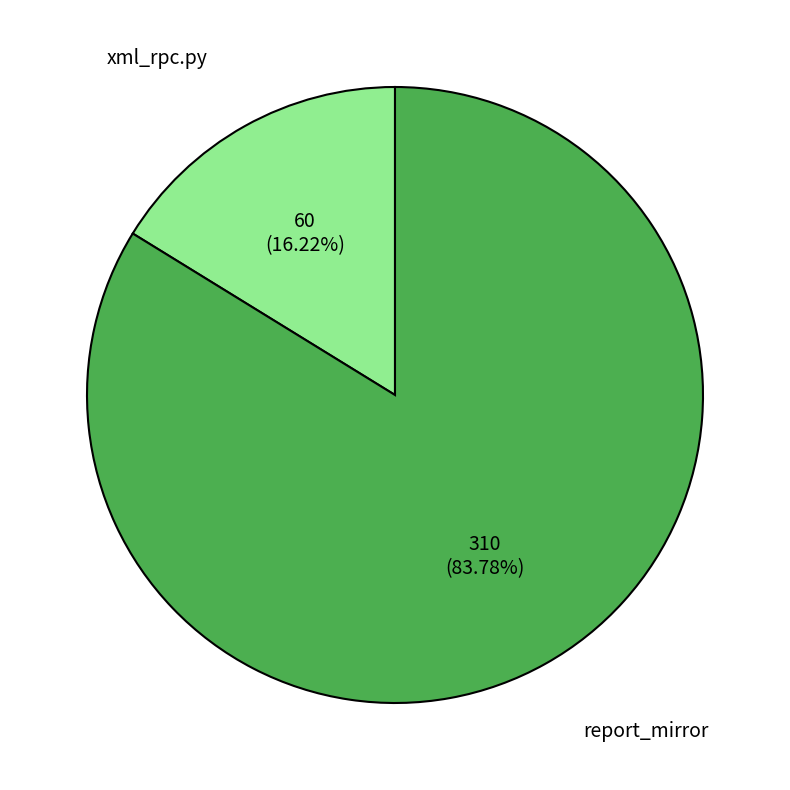

Rank the categories by value from highest to lowest.

report_mirror, xml_rpc.py